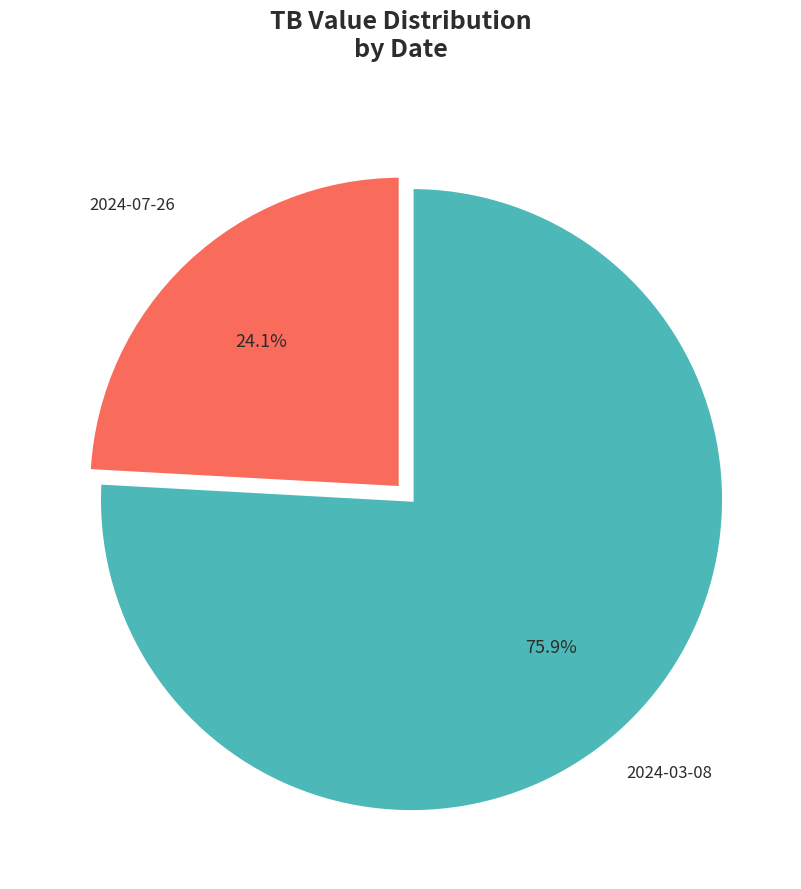

To the nearest percent, what percentage of the pie is 2024-03-08?

76%